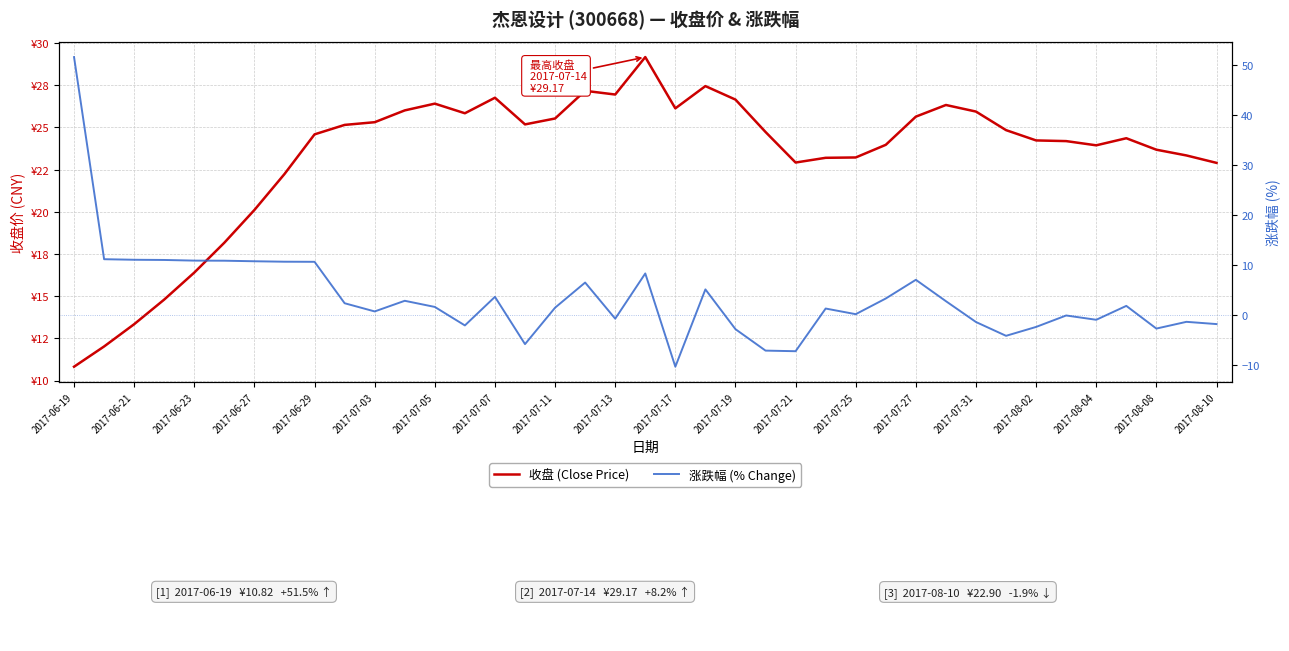

Rank the series by their maximum value, from lowest to highest.

收盘 (Close Price), 涨跌幅 (% Change)